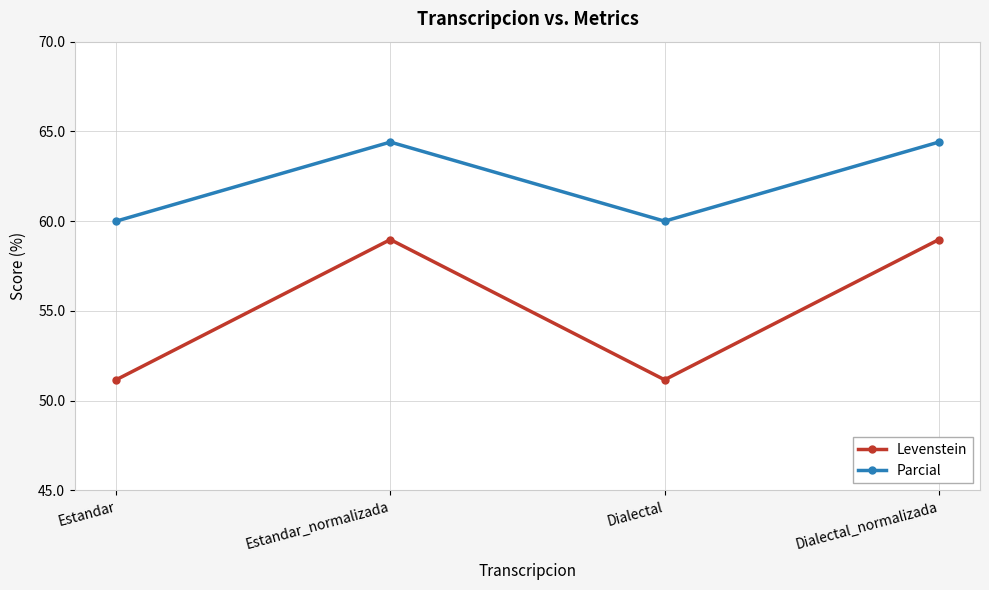

What position from the right is Estandar_normalizada?

3